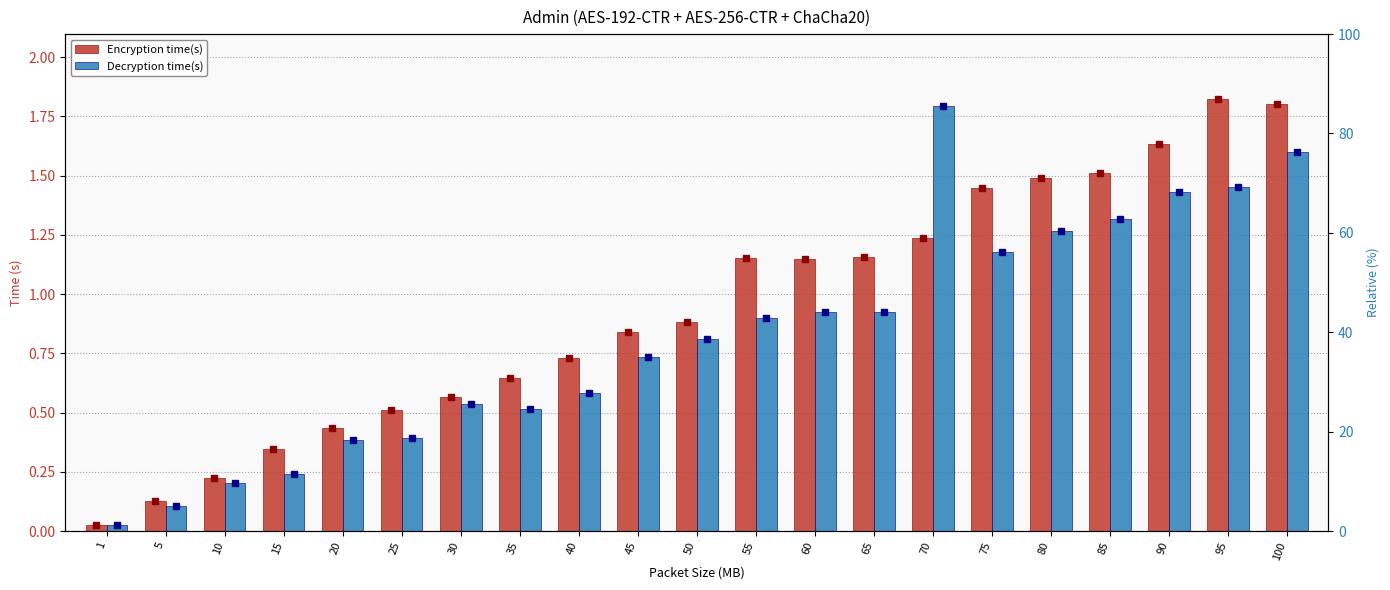

Rank the series by their maximum value, from highest to lowest.

Encryption time(s), Decryption time(s)